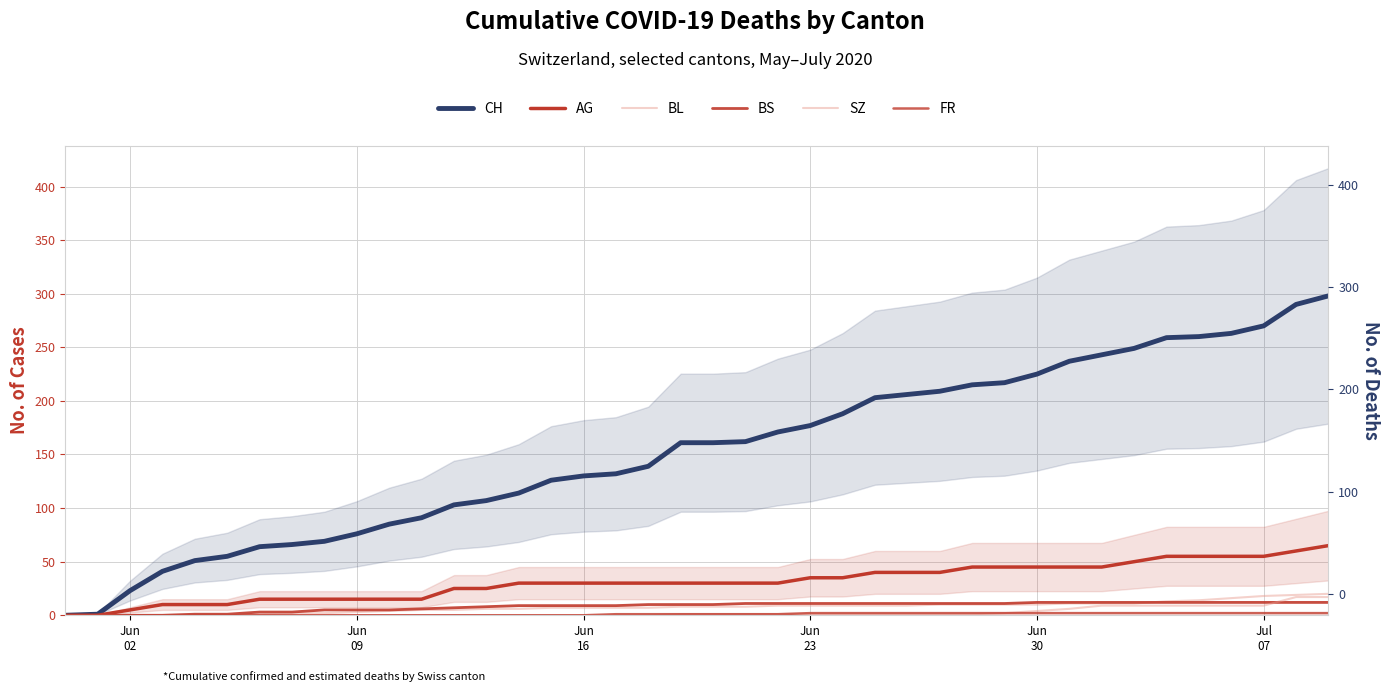

True or false: SZ and CH intersect in this chart.

False